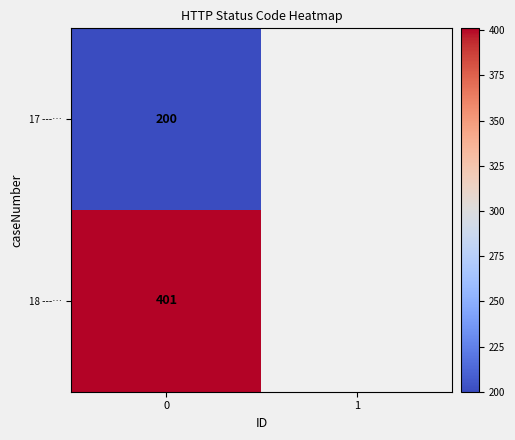

True or false: 17 ---… has a value of 93 at 0.

False